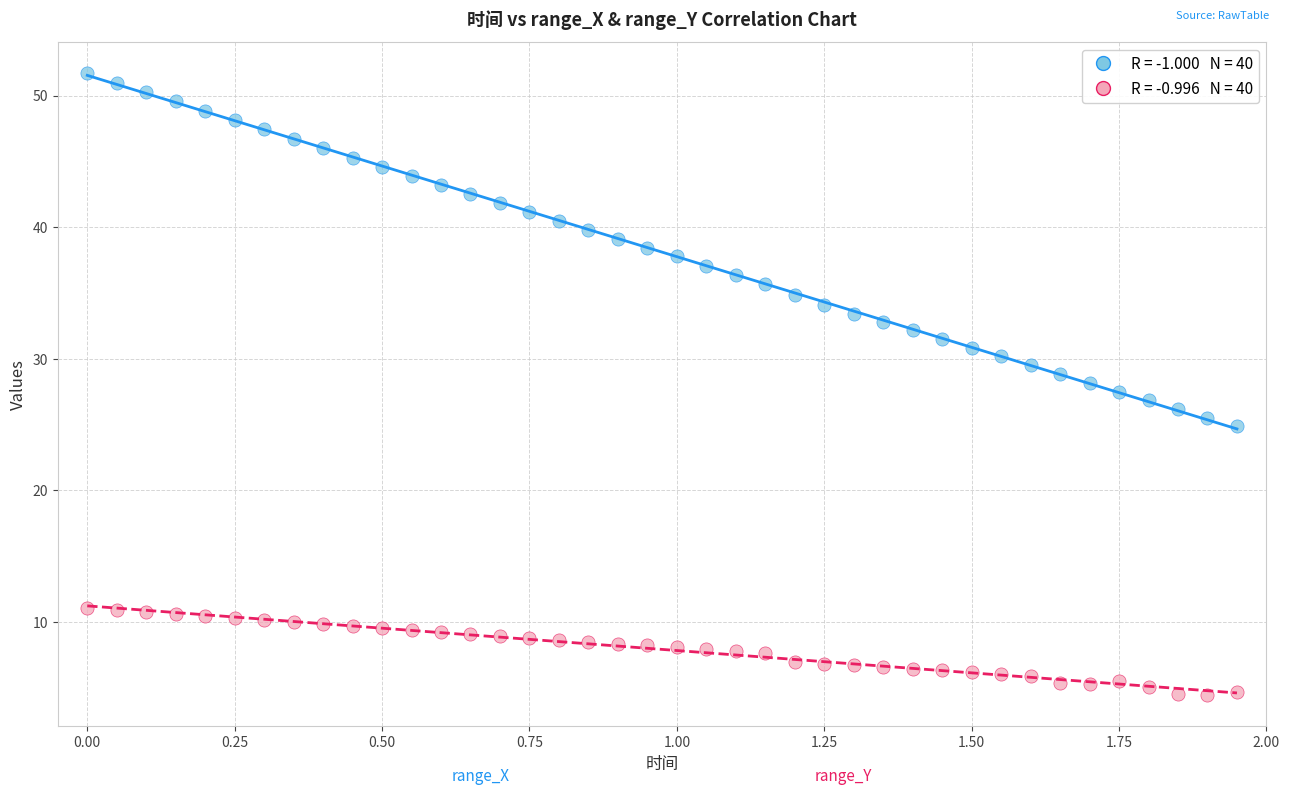

Across all data points, what is the range of Y values (max minus min)?

47.3